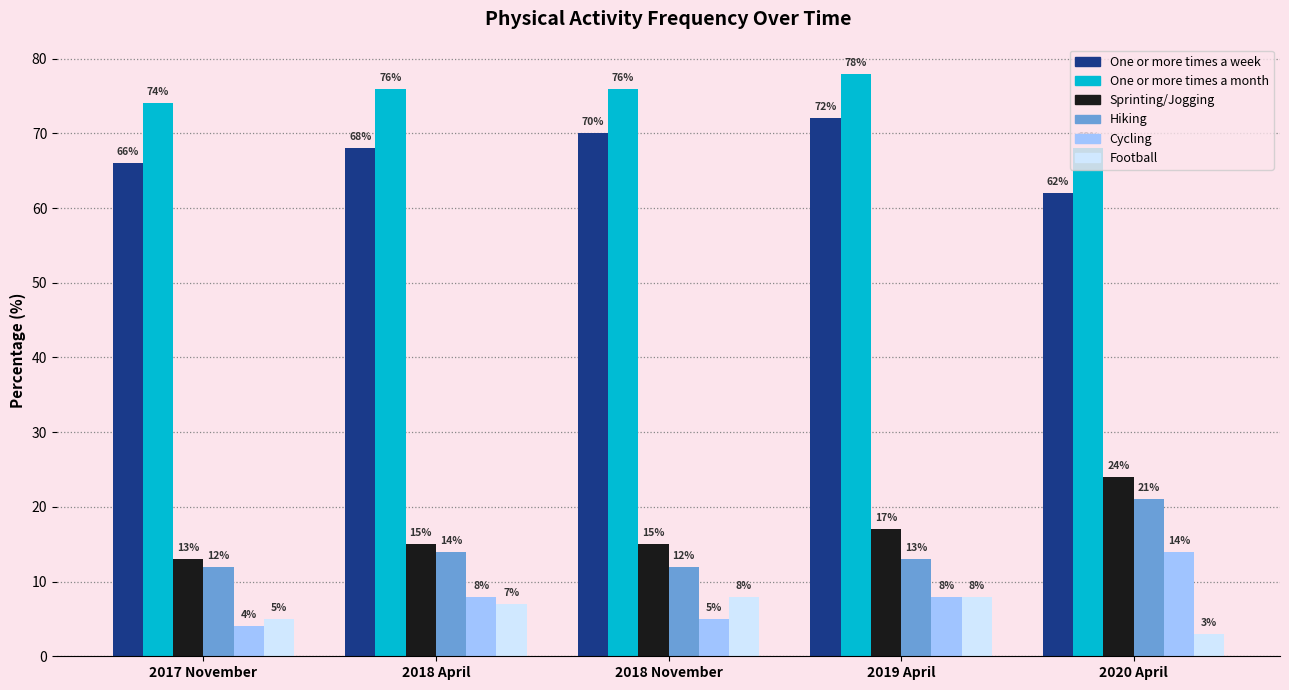

Rank the series by their maximum value, from lowest to highest.

Football, Cycling, Hiking, Sprinting/Jogging, One or more times a week, One or more times a month